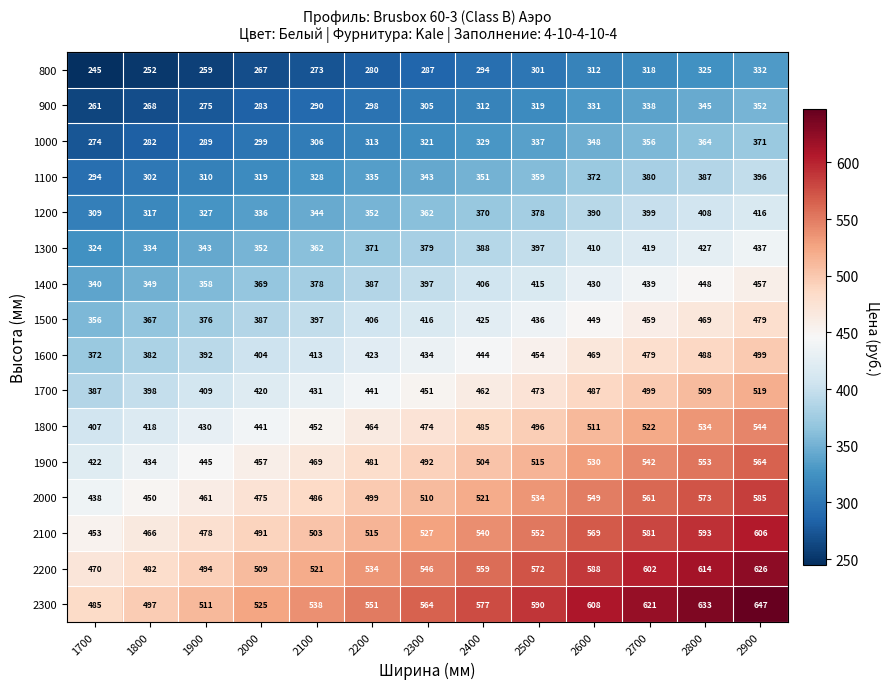

Which series has the widest spread of values?

2300